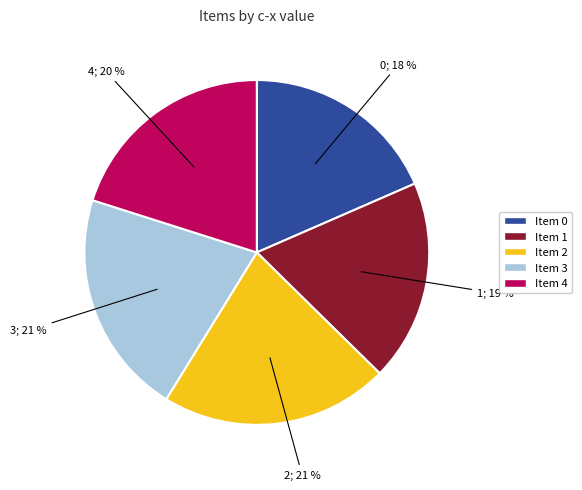

Does any single category account for the majority?

No